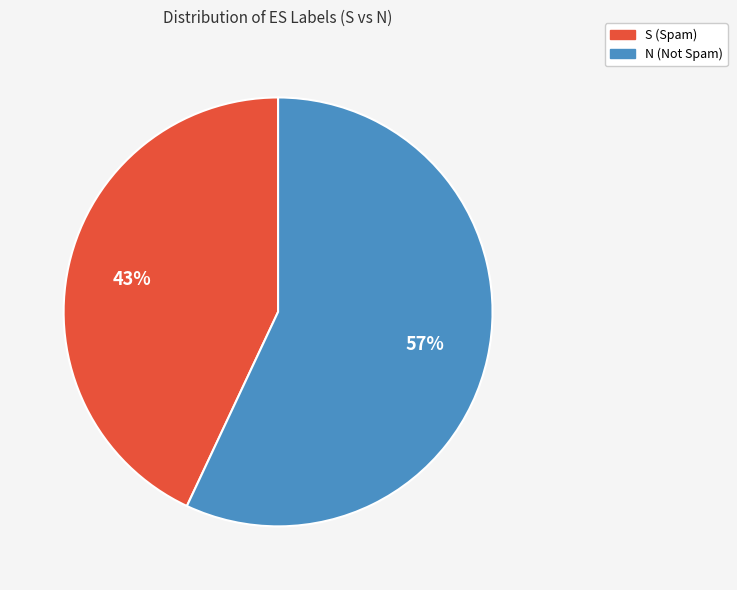

To the nearest percent, what percentage of the pie is N?

57%